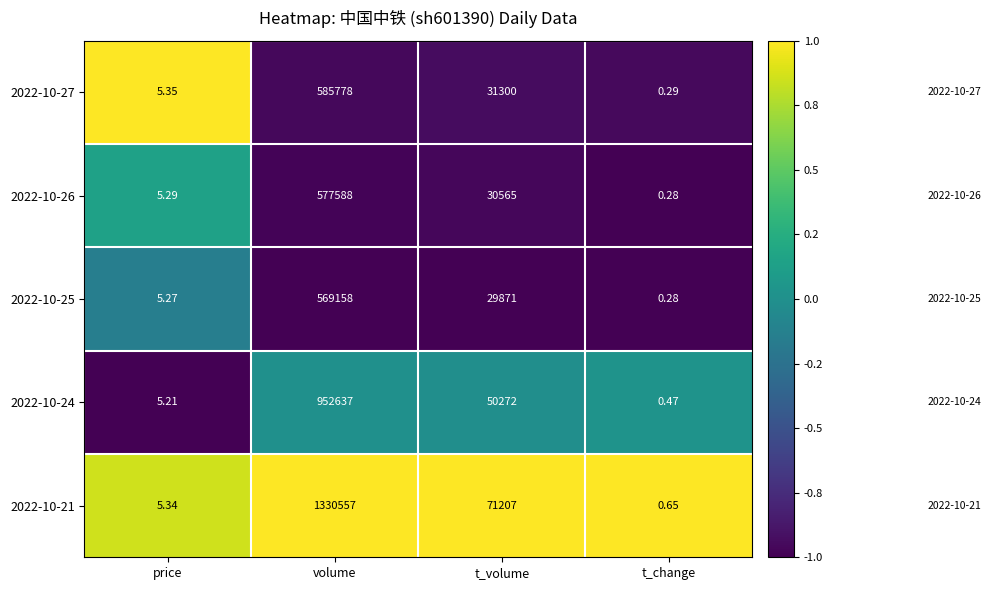

What is the total value across all series at price?

26.5